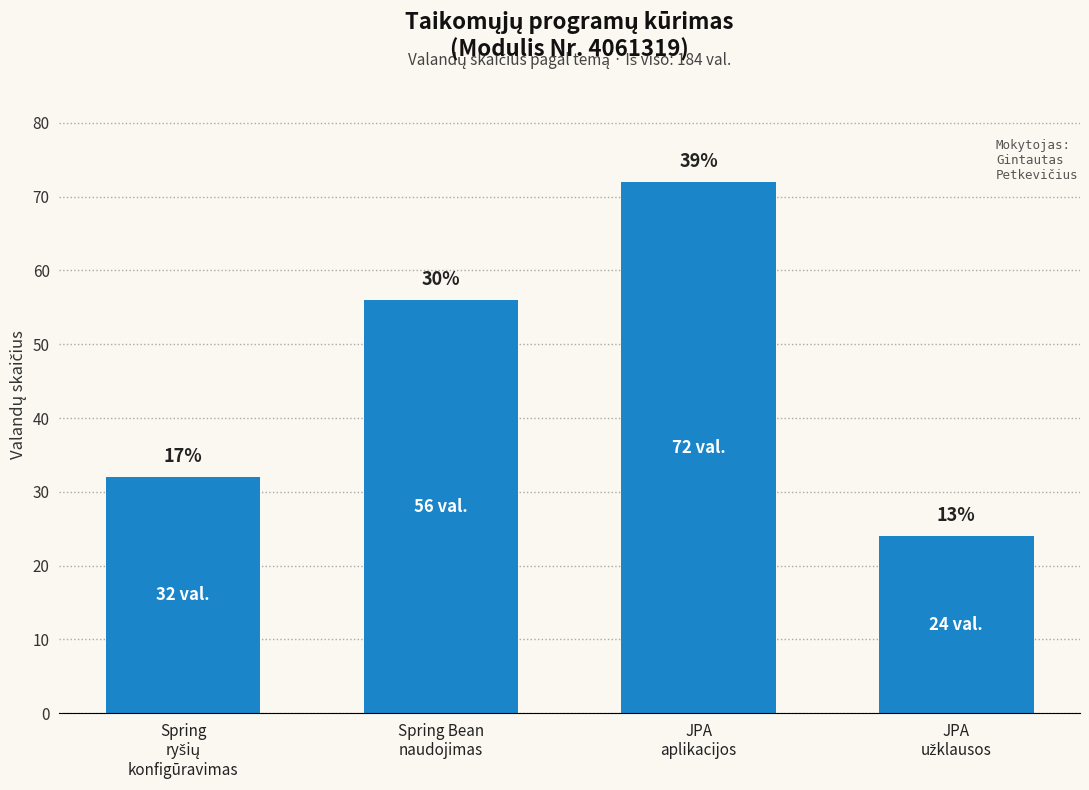

True or false: the data shows 22 at Spring
ryšių
konfigūravimas.

False